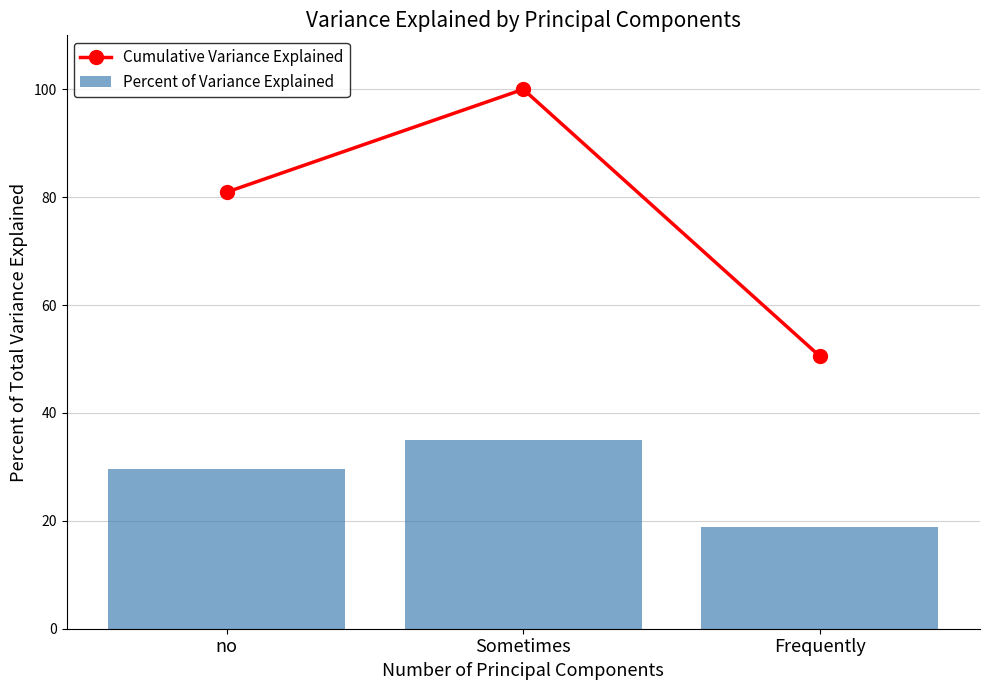

What is the average value of the Percent of Variance Explained series?

27.8